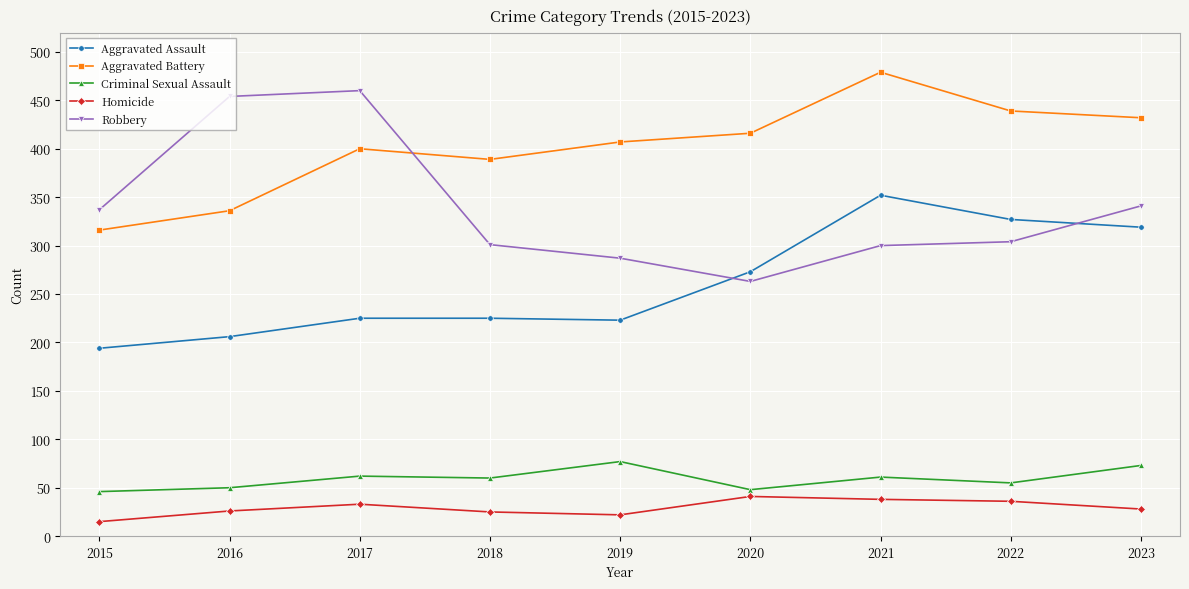

What are all the series names shown in the legend?

Aggravated Assault, Aggravated Battery, Criminal Sexual Assault, Homicide, Robbery